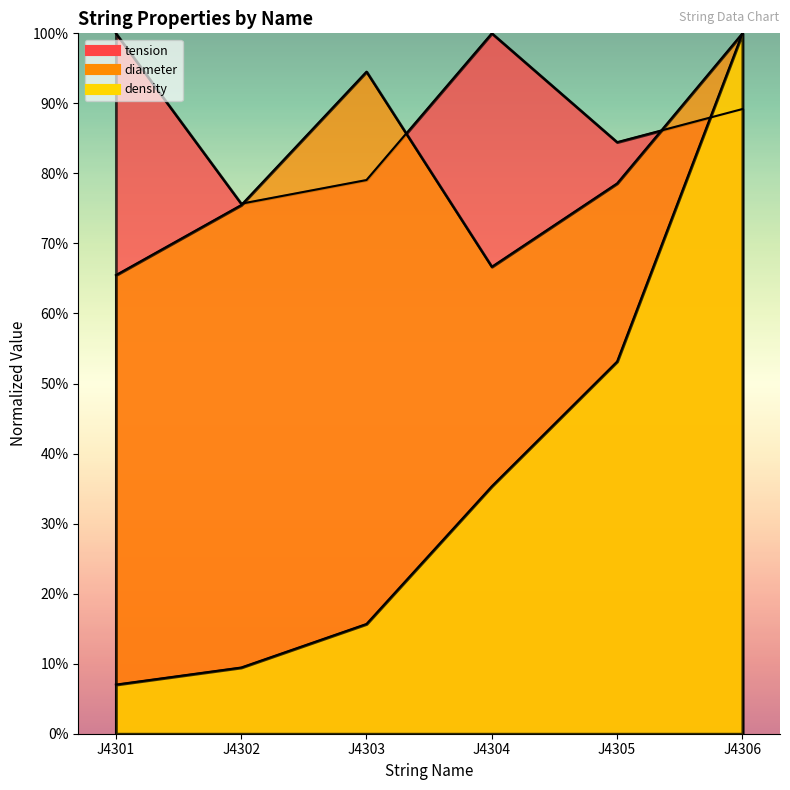

At which label is diameter closest to 0?

J4301